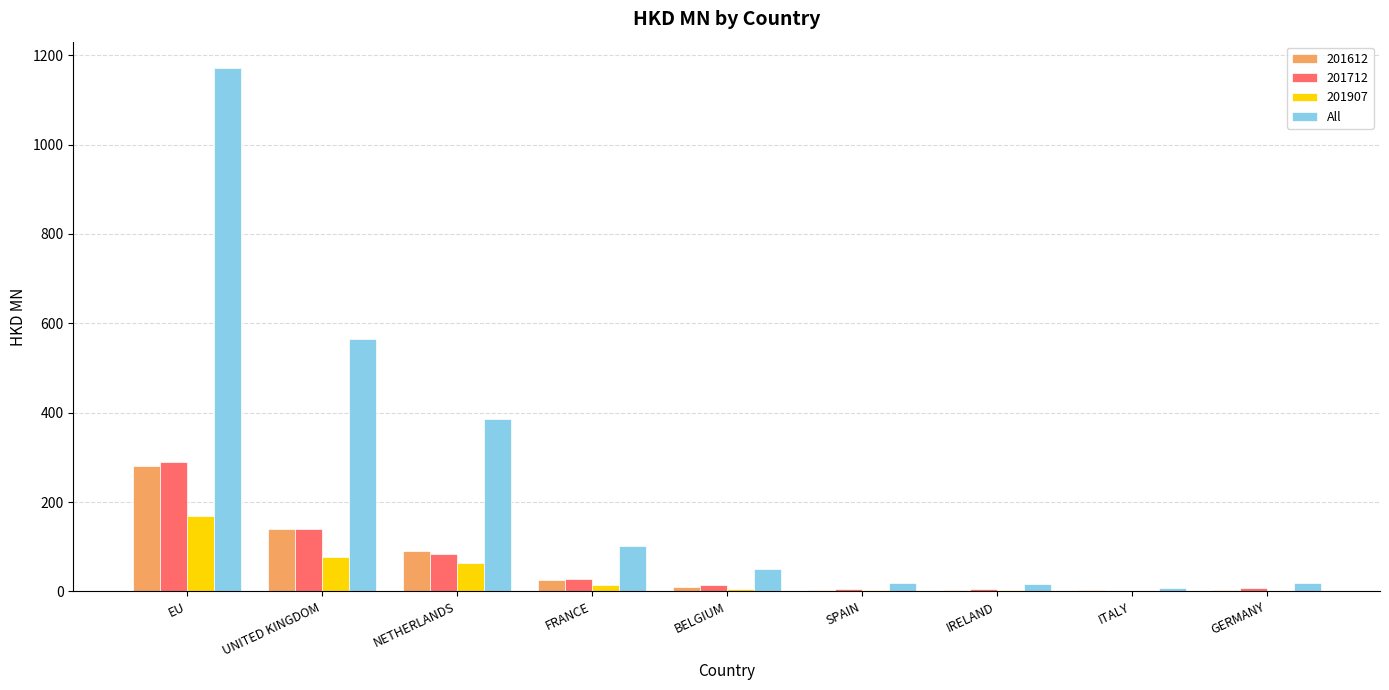

The value of 201712 at NETHERLANDS is 84.4. True or false?

True